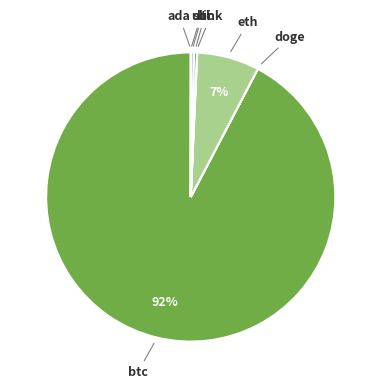

Which slice represents more than half of the pie?

btc